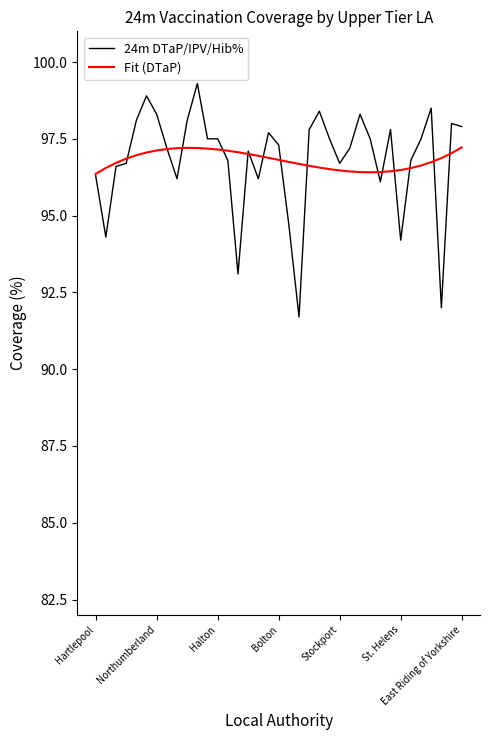

What is the difference between the second highest and minimum values in the 24m DTaP/IPV/Hib% series?

7.2